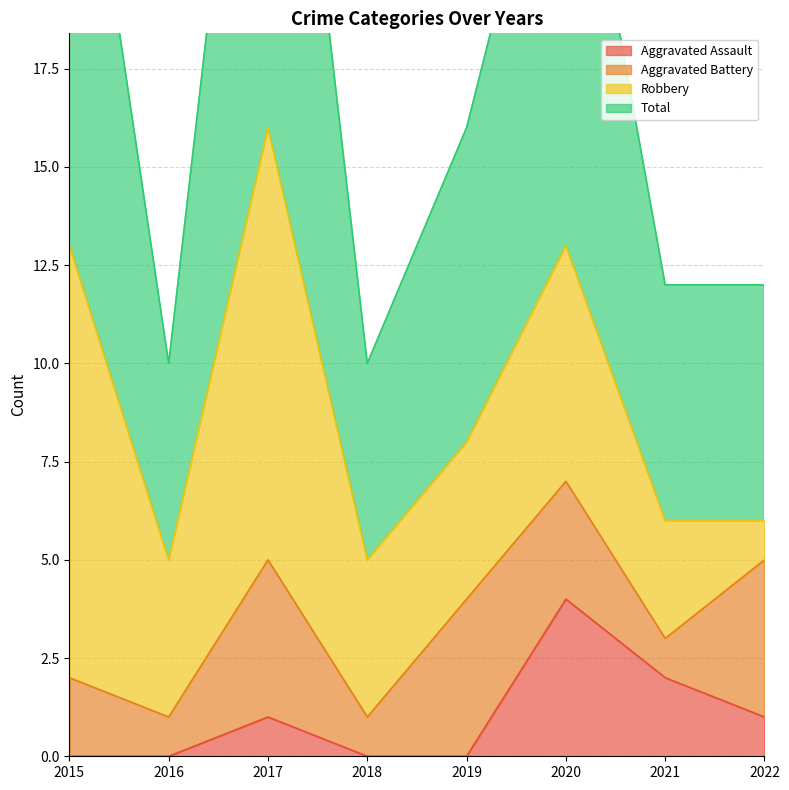

How many values in the Total series are below 16?

4